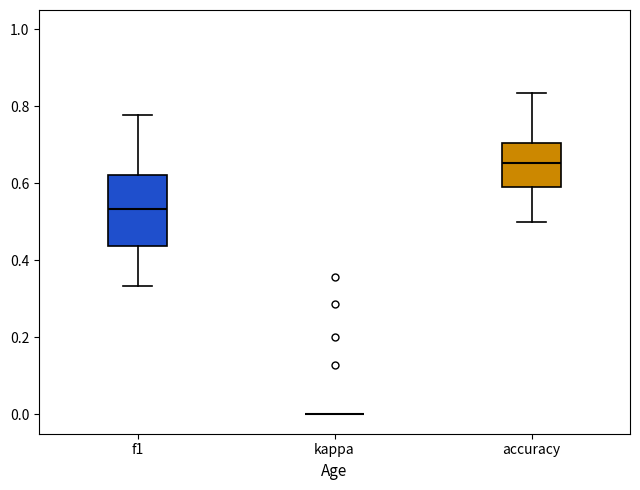

Which box is the tallest, from its lower edge to its upper edge?

f1